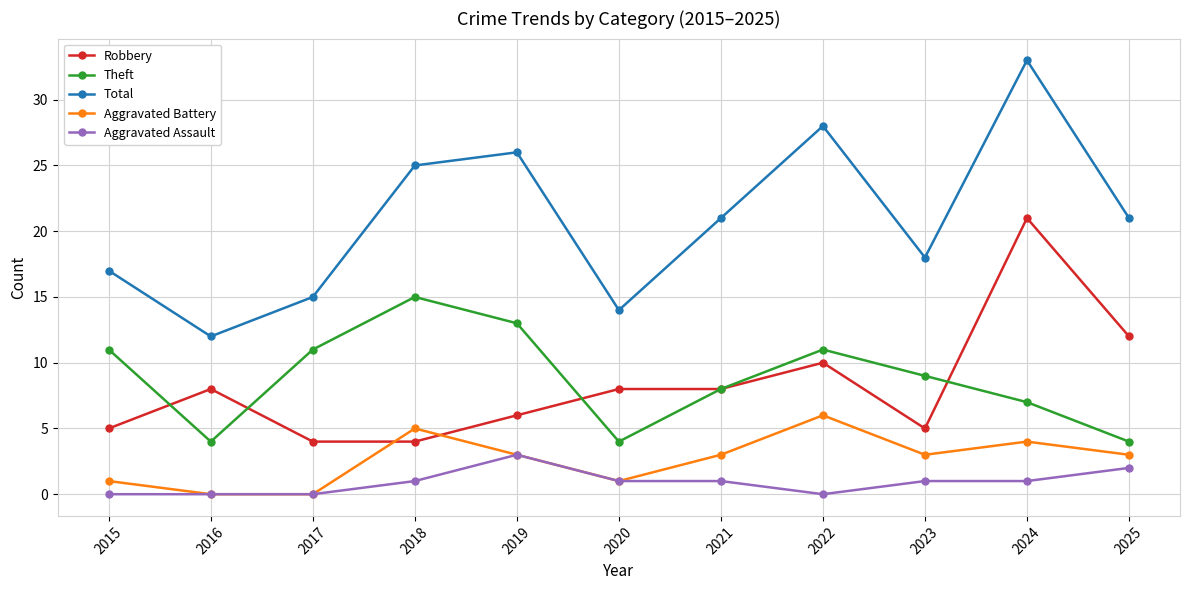

Reading right to left, extract all data points from this chart.

Robbery: 12	21	5	10	8	8	6	4	4	8	5
Theft: 4	7	9	11	8	4	13	15	11	4	11
Total: 21	33	18	28	21	14	26	25	15	12	17
Aggravated Battery: 3	4	3	6	3	1	3	5	0	0	1
Aggravated Assault: 2	1	1	0	1	1	3	1	0	0	0